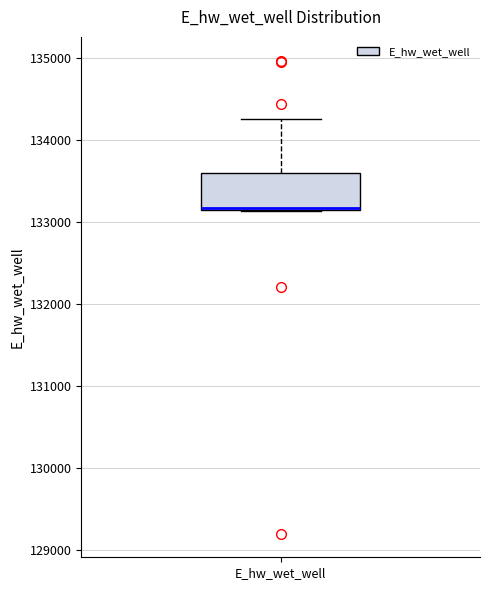

Where is the upper edge of the box for E_hw_wet_well on the y-axis? The values are not printed on the chart, so give them approximately, as read against the axis.

133600